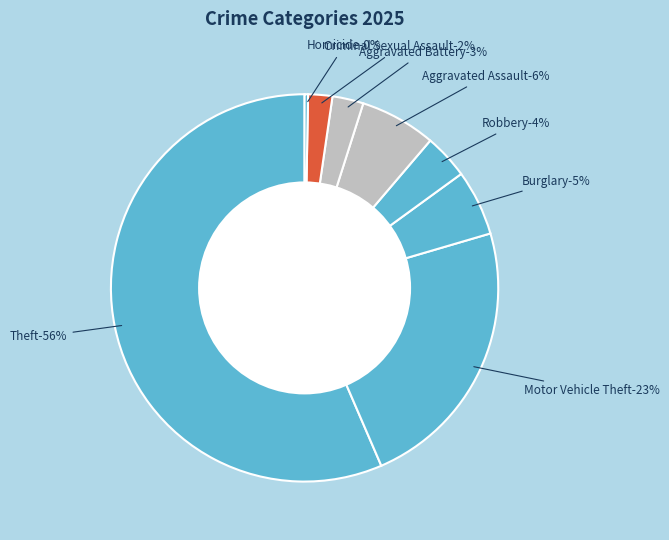

Is Homicide the majority of the pie?

No